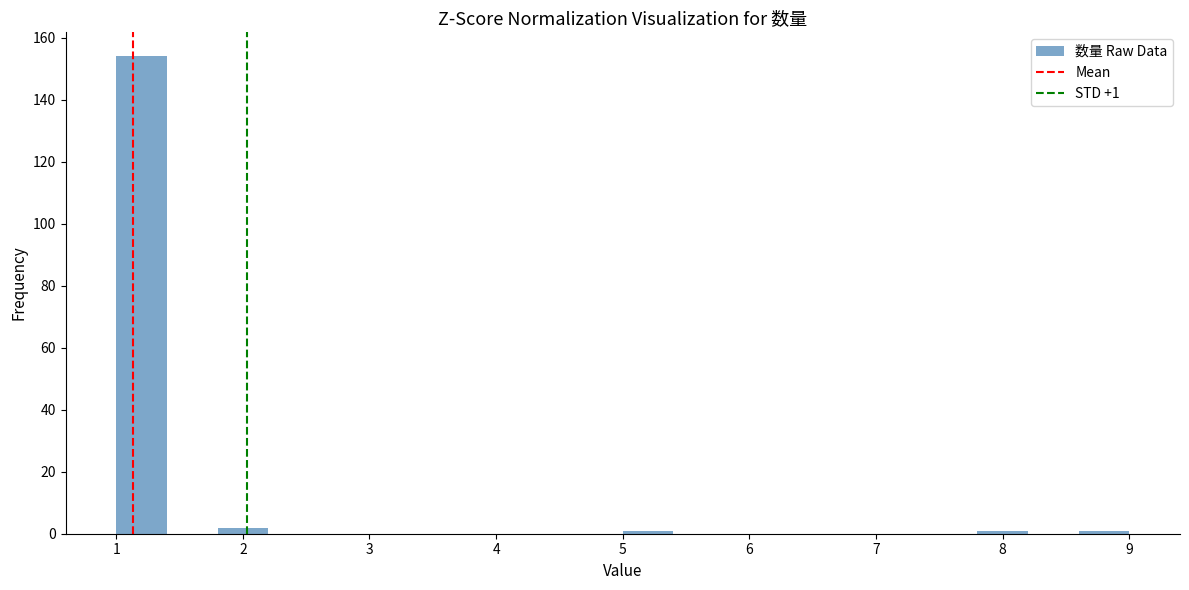

Over which range of the x-axis is the bar tallest?

1.0 to 1.4